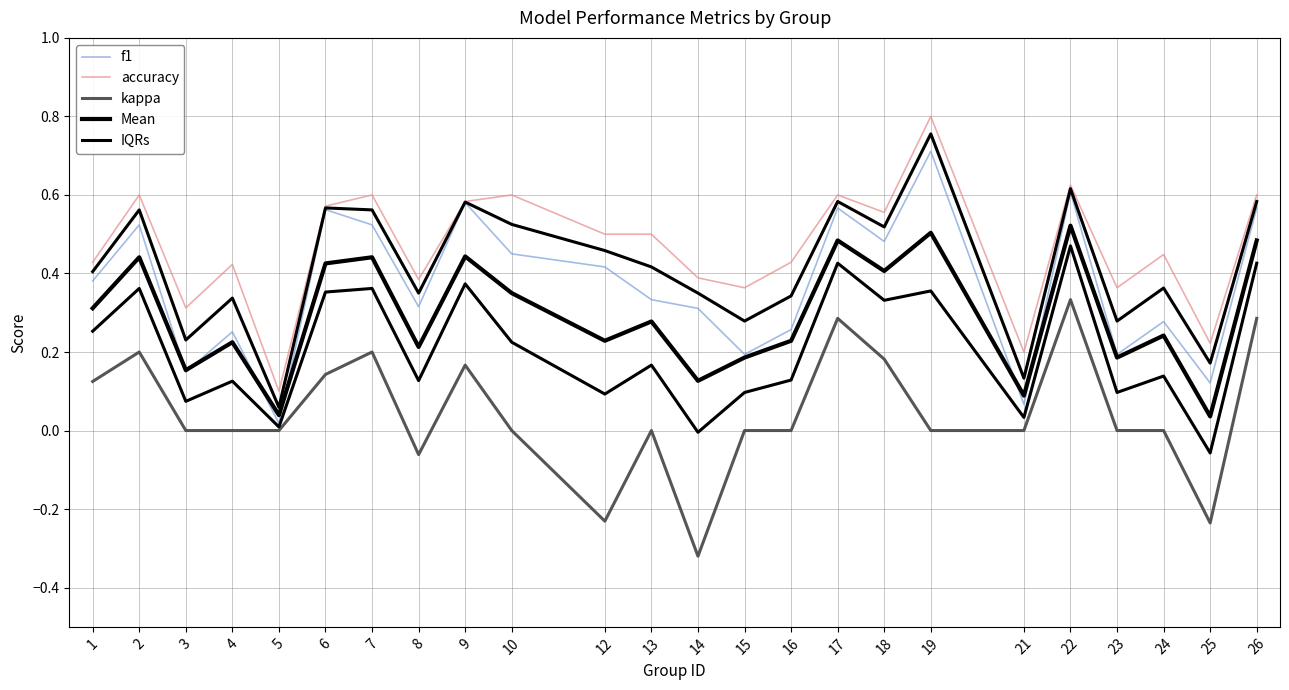

In IQRs, how many points are higher than both neighbors (excluding endpoints)?

9